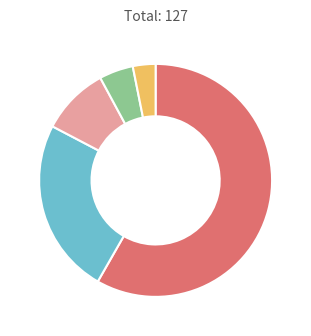

Does any single category account for the majority?

Yes